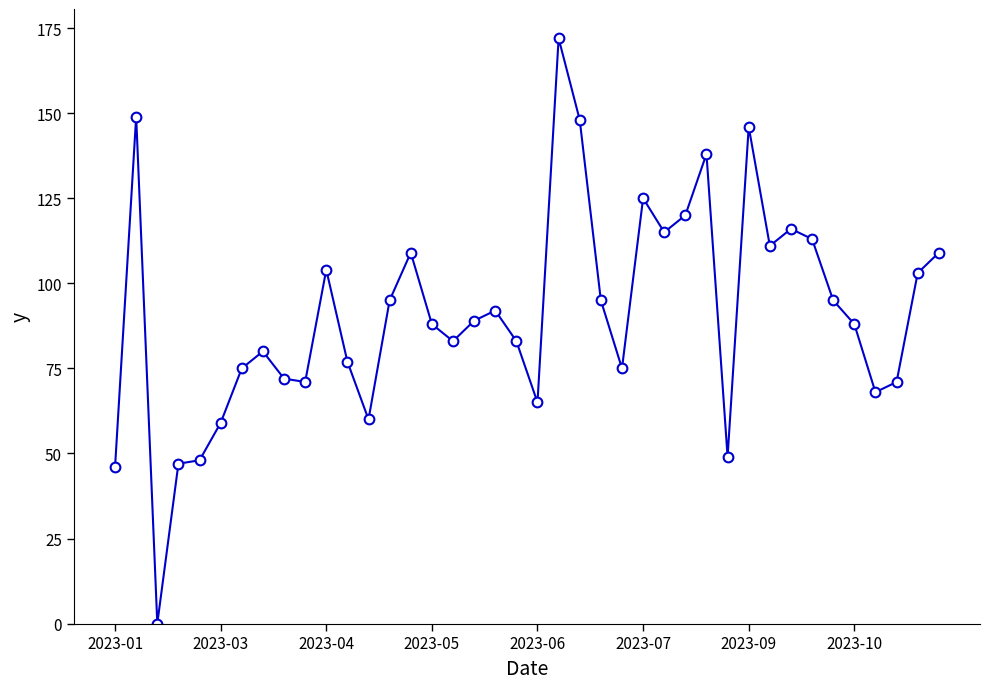

What is the maximum value shown in the chart?

172